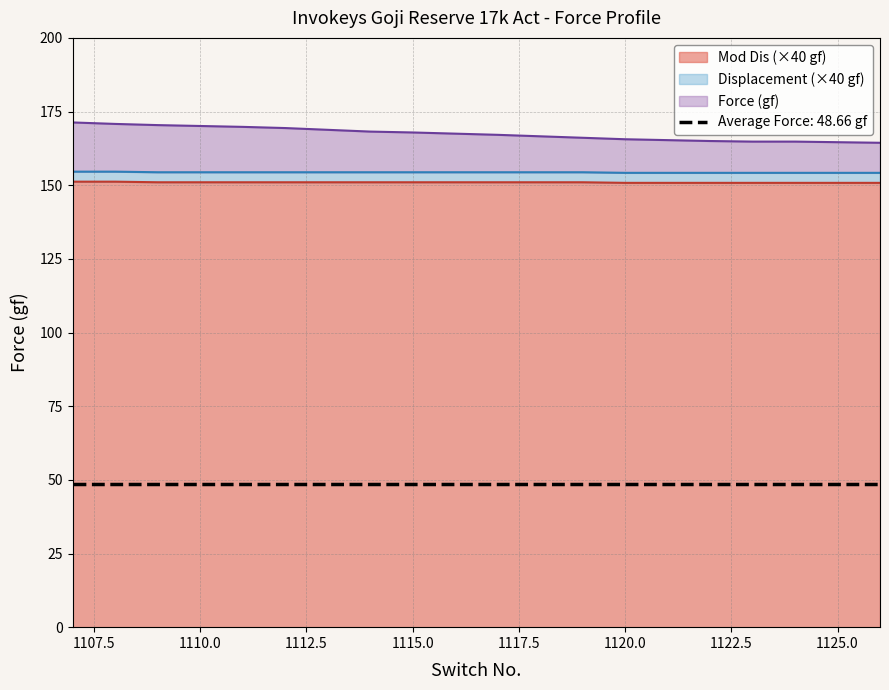

Reading left to right, list all the values displayed in this chart.

Force (gf): 1107=171.3	1108=170.8	1109=170.4	1110=170.1	1111=169.8	1112=169.4	1113=168.8	1114=168.2	1115=167.9	1116=167.5	1117=167.1	1118=166.6	1119=166.1	1120=165.6	1121=165.3	1122=165.0	1123=164.8	1124=164.8	1125=164.6	1126=164.4
Displacement (mm): 1107=154.6	1108=154.6	1109=154.4	1110=154.4	1111=154.4	1112=154.4	1113=154.4	1114=154.4	1115=154.4	1116=154.4	1117=154.4	1118=154.4	1119=154.4	1120=154.2	1121=154.2	1122=154.2	1123=154.2	1124=154.2	1125=154.2	1126=154.2
Mod Dis: 1107=151.2	1108=151.2	1109=151.0	1110=151.0	1111=151.0	1112=151.0	1113=151.0	1114=151.0	1115=151.0	1116=151.0	1117=151.0	1118=151.0	1119=151.0	1120=150.8	1121=150.8	1122=150.8	1123=150.8	1124=150.8	1125=150.8	1126=150.8